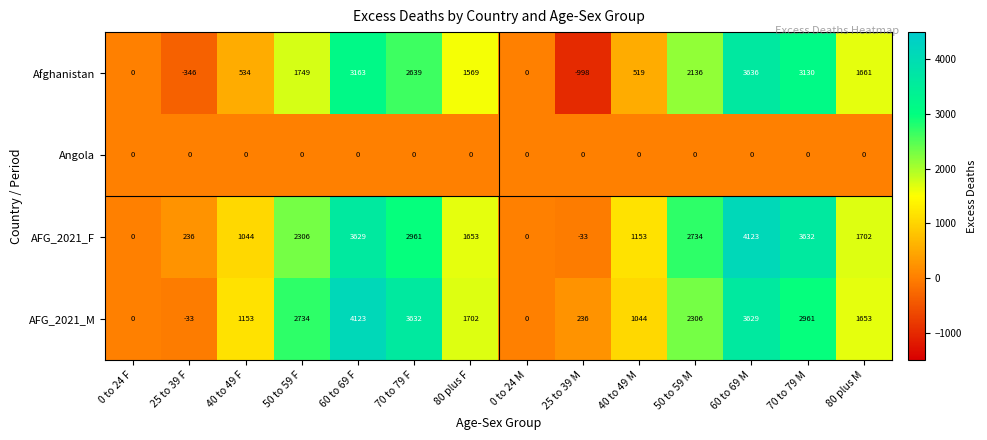

True or false: Angola has a value of 0 at 50 to 59 M.

True